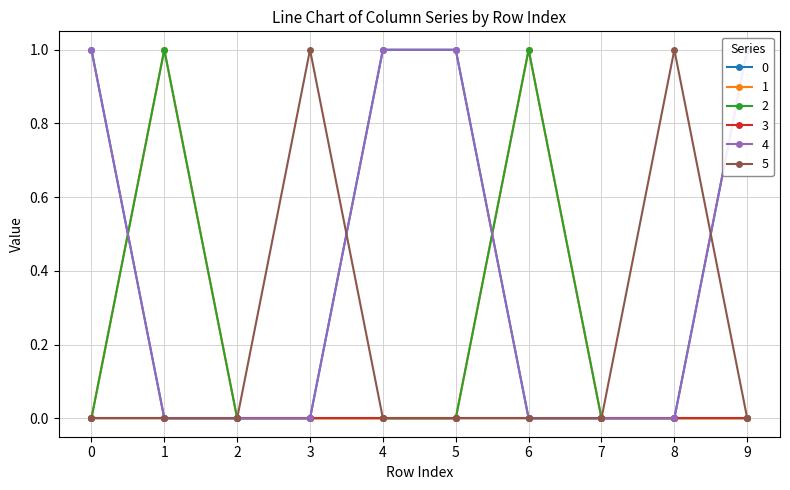

Where is the first local maximum for 5?

3